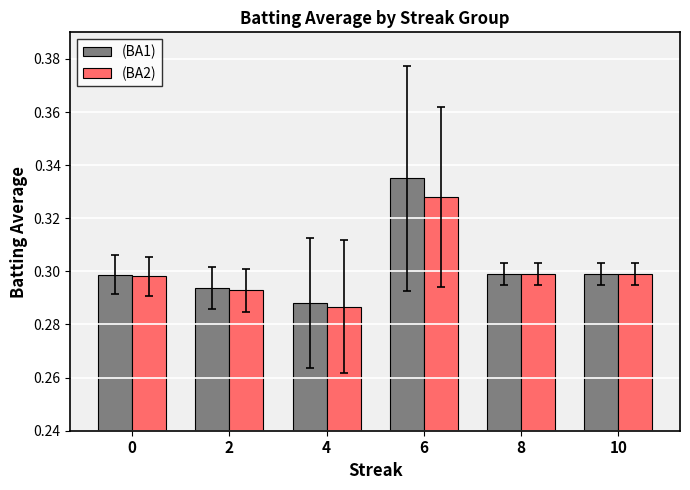

Which category has the highest value across all series?

6